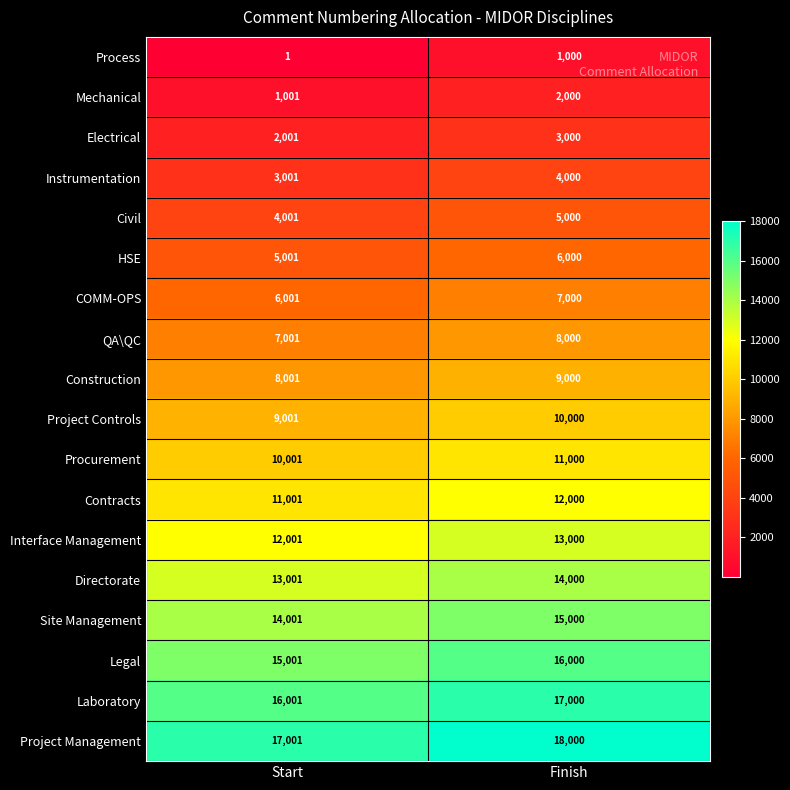

What is the difference between the Legal values at Start and Finish?

999